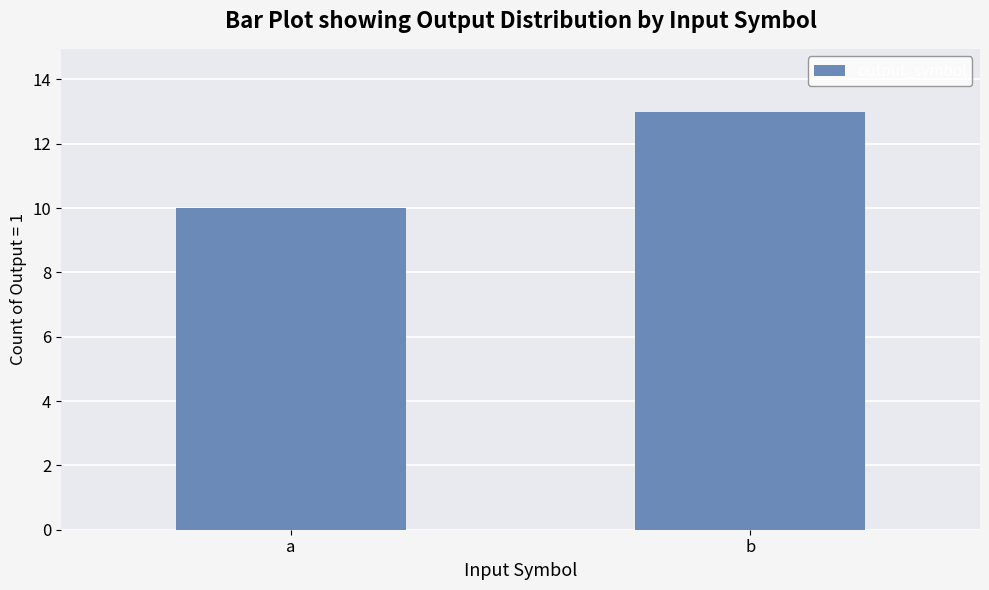

Reading right to left, list all the values displayed in this chart.

13	10